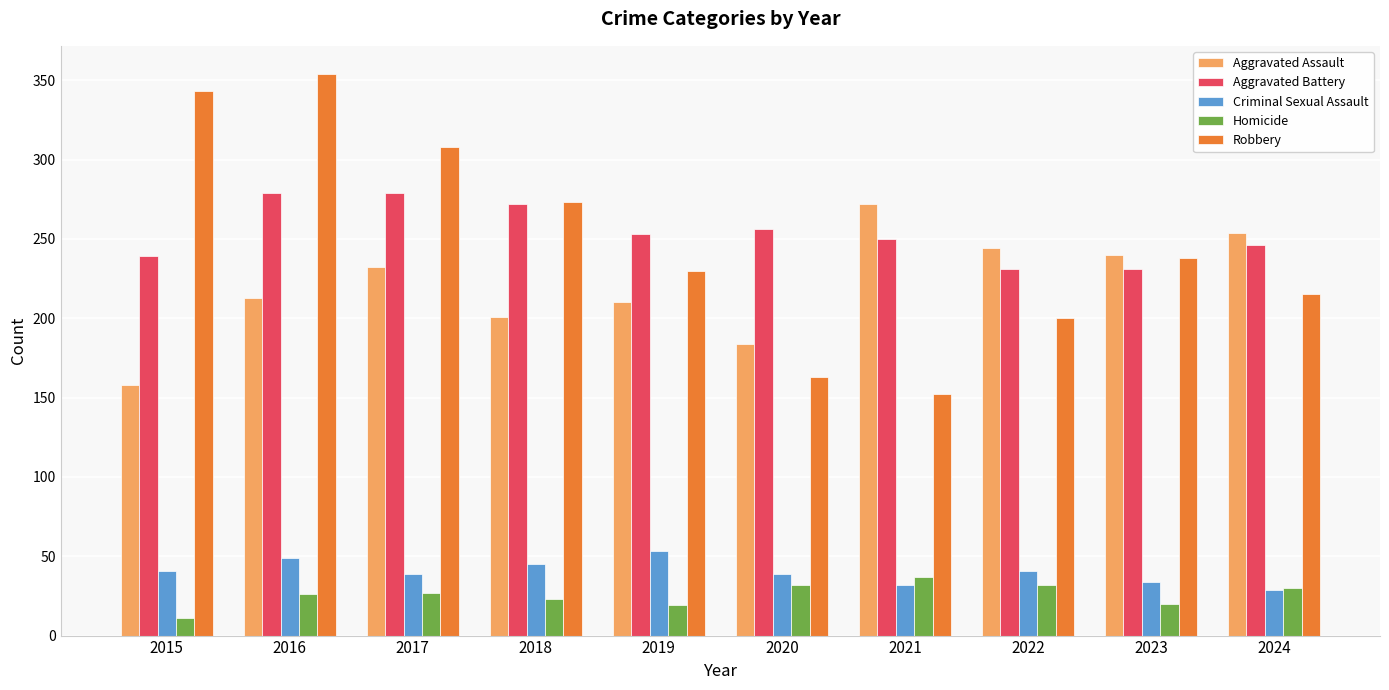

At 2021, list the series in order from smallest to largest.

Criminal Sexual Assault, Homicide, Robbery, Aggravated Battery, Aggravated Assault